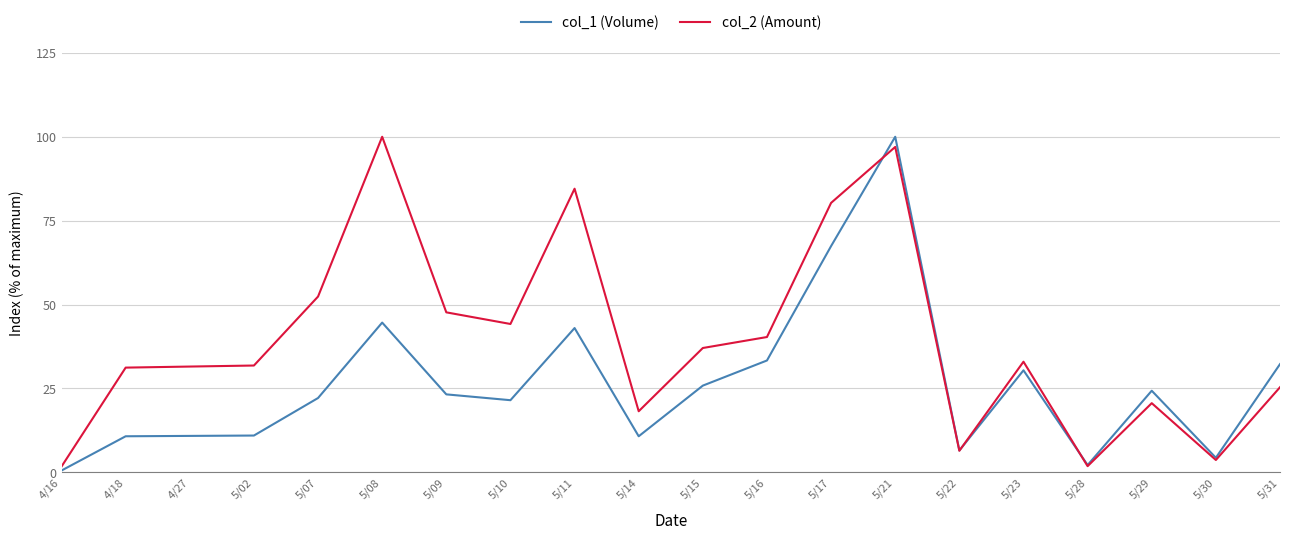

What is the total value across all series at 5/22?

13.0